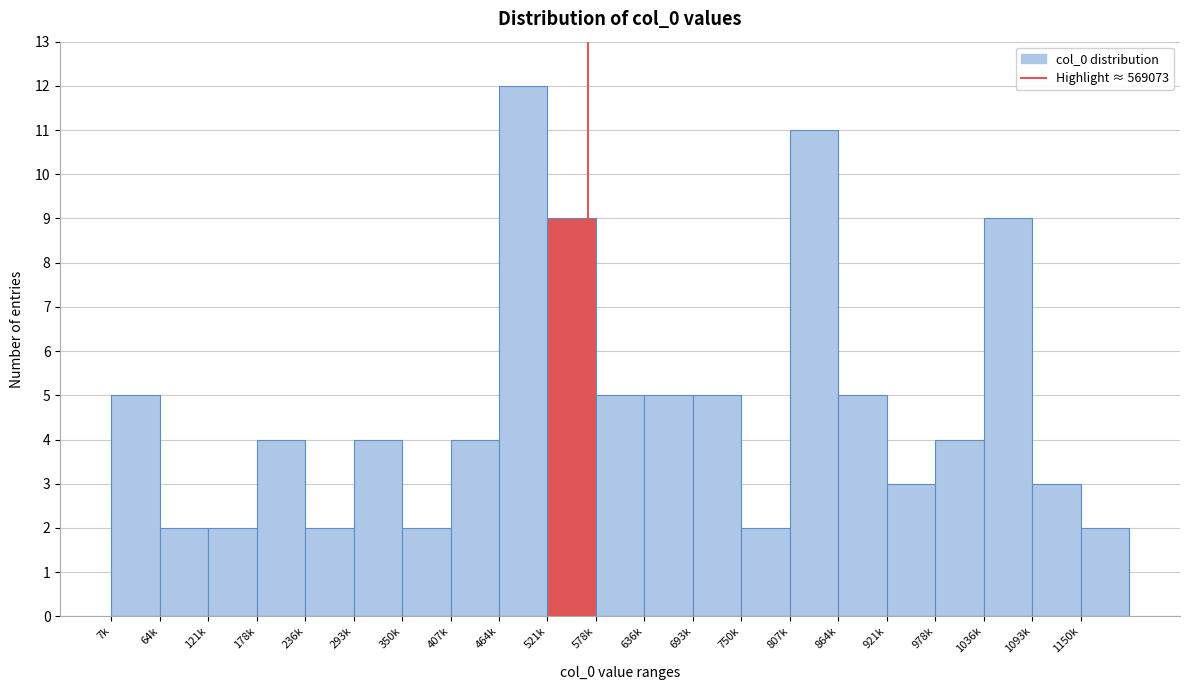

Reading left to right, transcribe all the data shown in this chart.

5	2	2	4	2	4	2	4	12	9	5	5	5	2	11	5	3	4	9	3	2